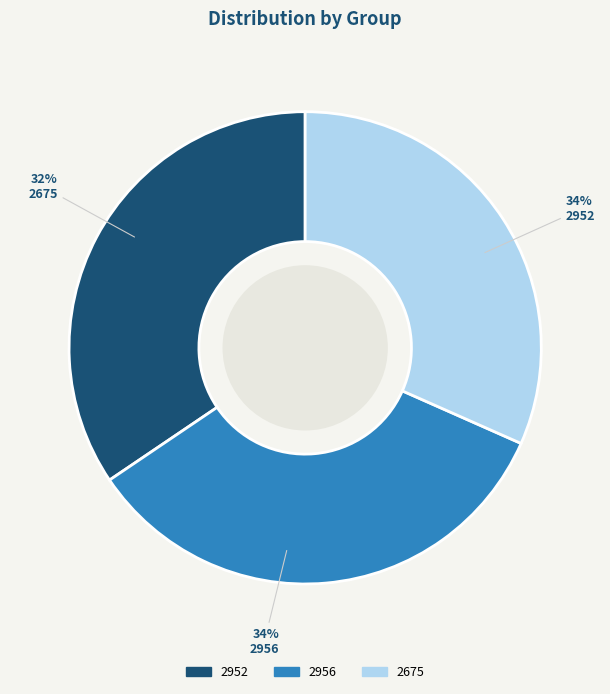

Which slice is the largest?

2952